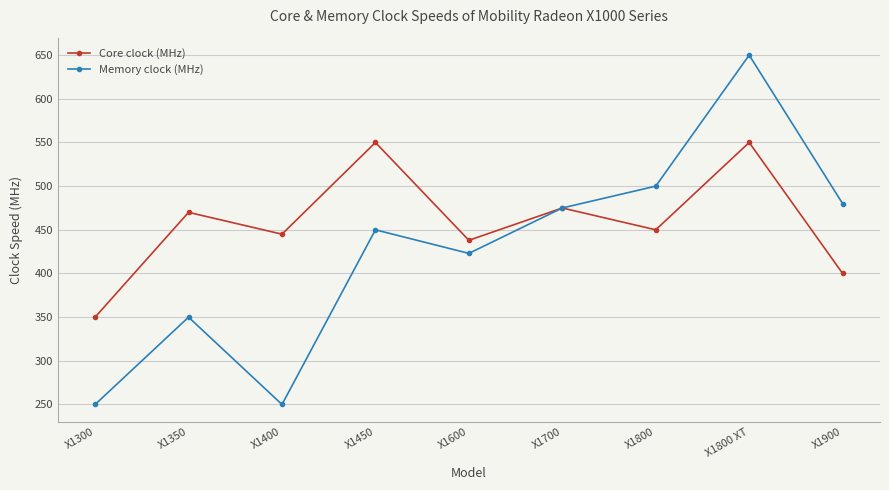

Reading left to right, extract all data points from this chart.

Core clock (MHz): X1300=350	X1350=470	X1400=445	X1450=550	X1600=438	X1700=475	X1800=450	X1800 XT=550	X1900=400
Memory clock (MHz): X1300=250	X1350=350	X1400=250	X1450=450	X1600=423	X1700=475	X1800=500	X1800 XT=650	X1900=480